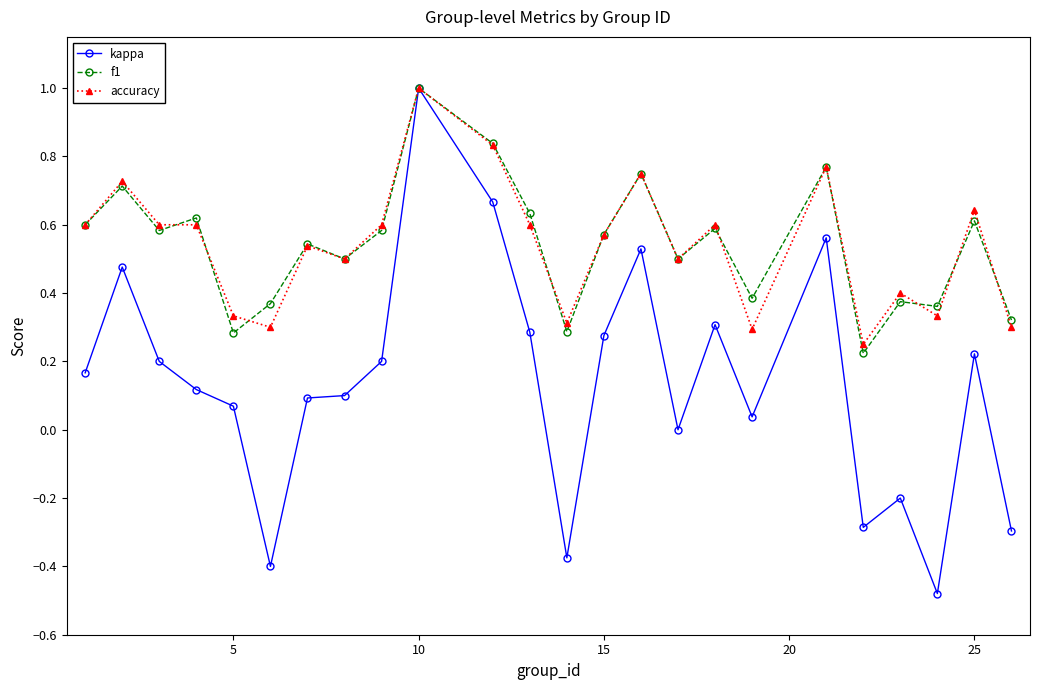

What is the value of the accuracy point at the 10th from the left?

1.0